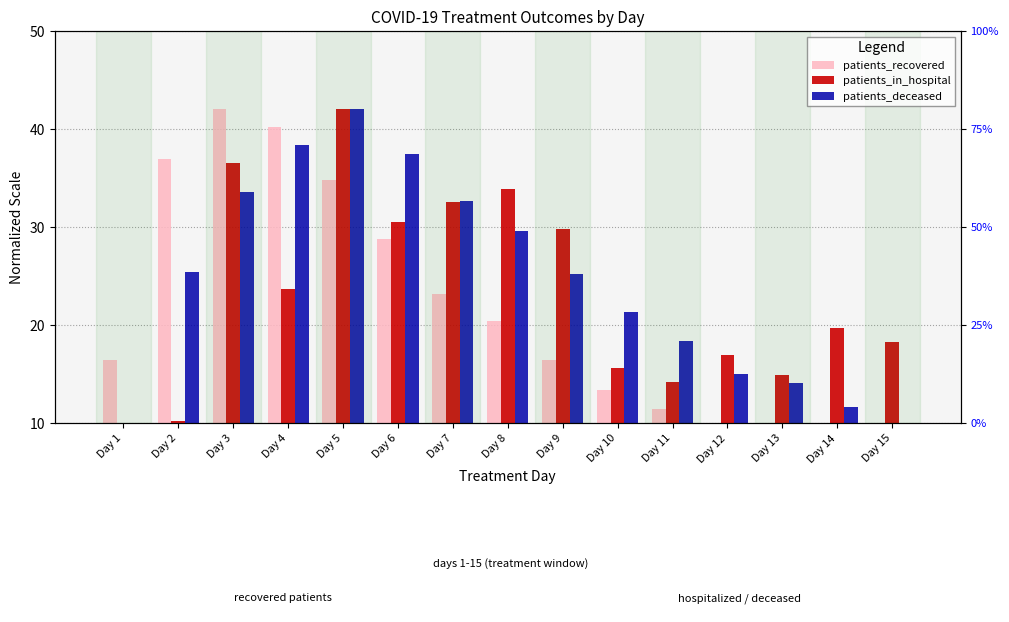

Reading left to right, what are all the values shown in this chart?

patients_recovered: Day 1=16.4	Day 2=36.9	Day 3=42.0	Day 4=40.2	Day 5=34.8	Day 6=28.7	Day 7=23.2	Day 8=20.4	Day 9=16.4	Day 10=13.3	Day 11=11.4	Day 12=9.4	Day 13=7.5	Day 14=6.6	Day 15=6.4
patients_in_hospital: Day 1=0.0	Day 2=10.2	Day 3=36.6	Day 4=23.7	Day 5=42.0	Day 6=30.5	Day 7=32.5	Day 8=33.9	Day 9=29.8	Day 10=15.6	Day 11=14.2	Day 12=16.9	Day 13=14.9	Day 14=19.6	Day 15=18.3
patients_deceased: Day 1=9.9	Day 2=25.4	Day 3=33.6	Day 4=38.3	Day 5=42.0	Day 6=37.5	Day 7=32.6	Day 8=29.6	Day 9=25.2	Day 10=21.3	Day 11=18.4	Day 12=15.0	Day 13=14.1	Day 14=11.6	Day 15=9.5